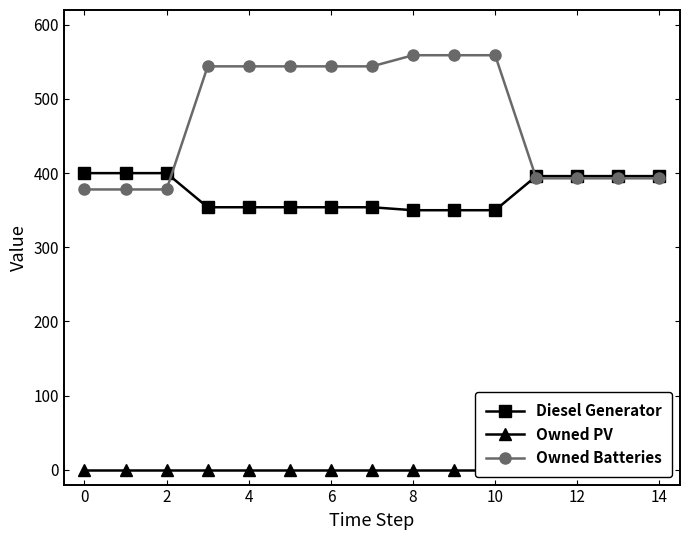

How many data points in Diesel Generator are above 354?

7